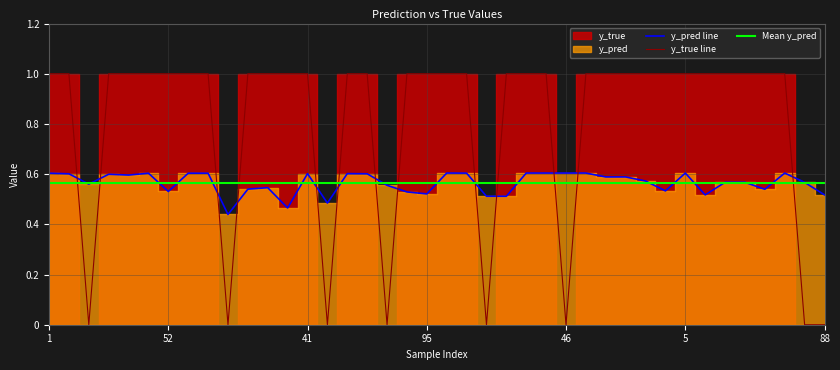

What is the spread (max minus min) of values at 19?

0.5